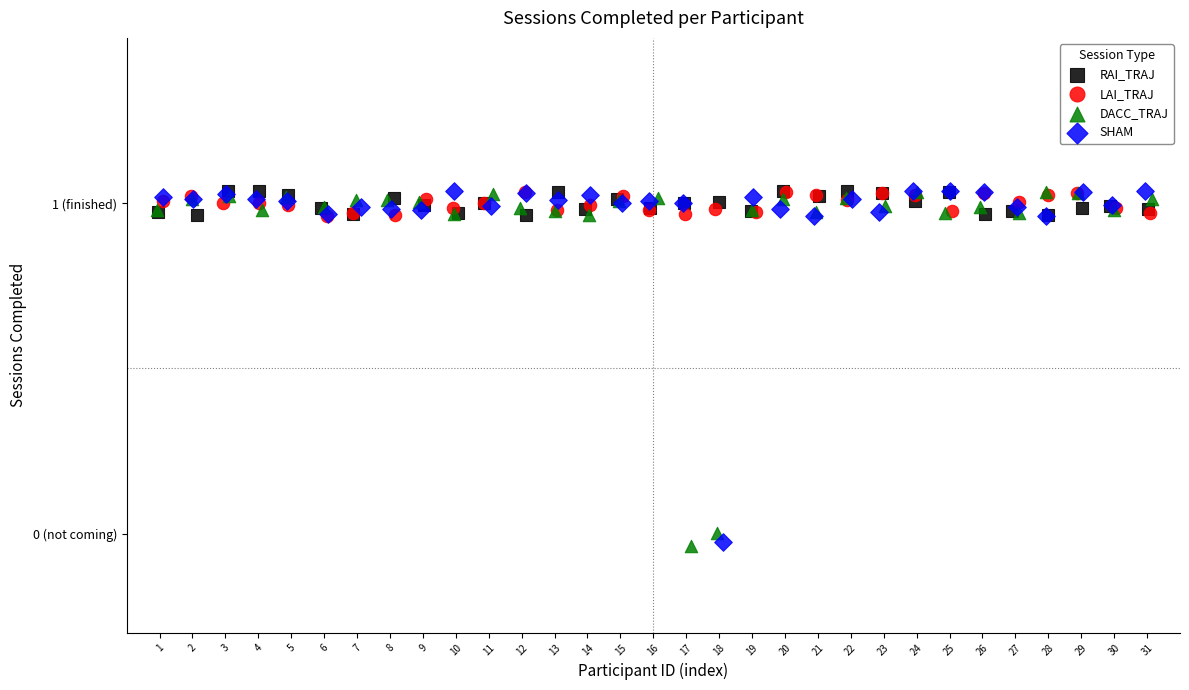

What are all the series names shown in the legend?

RAI_TRAJ, LAI_TRAJ, DACC_TRAJ, SHAM